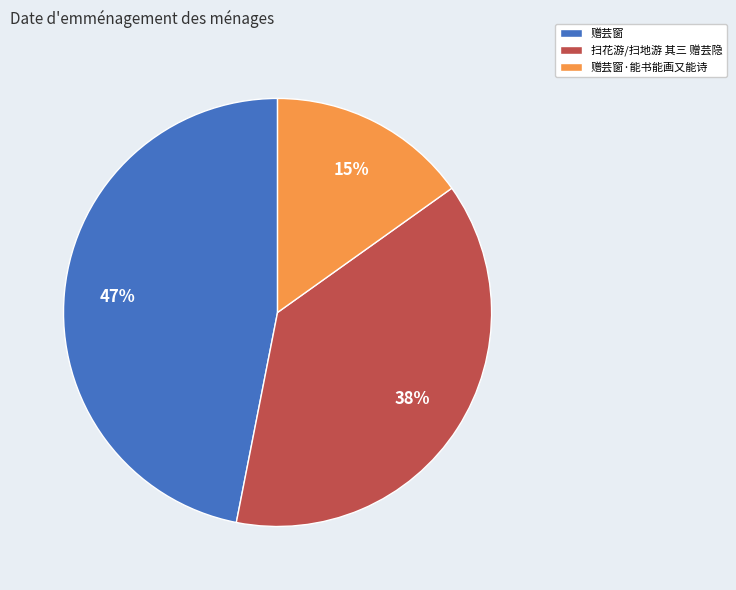

To the nearest percent, what portion does 赠芸窗 represent?

47%